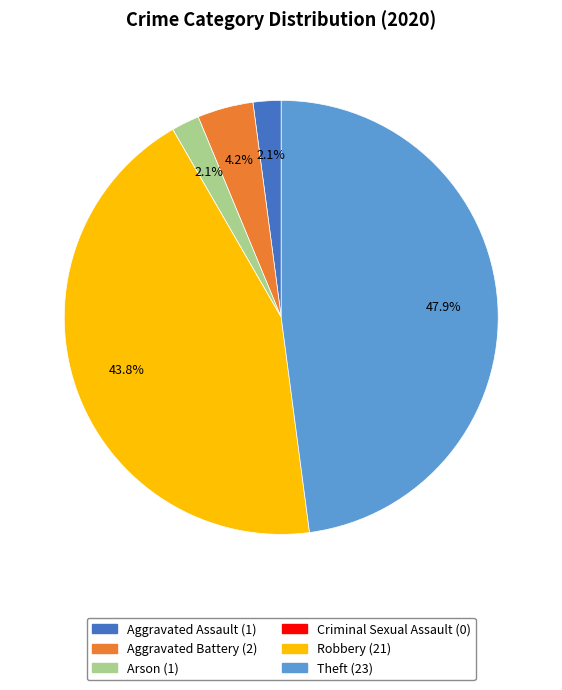

What portion of the pie excludes Theft?

52.1%